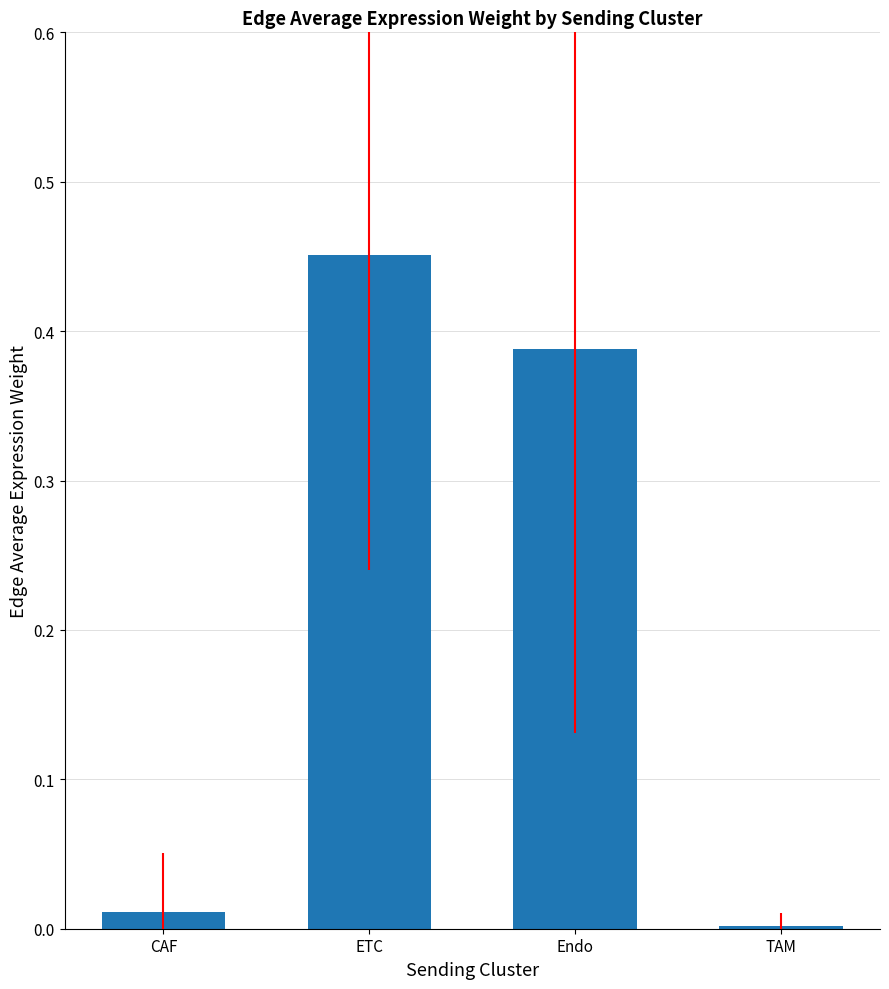

At which category does the chart reach its peak across all series?

ETC